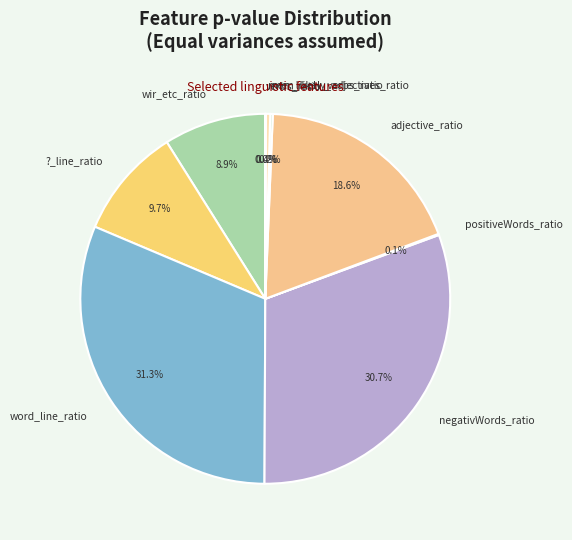

To the nearest percent, what is the average slice percentage?

11%